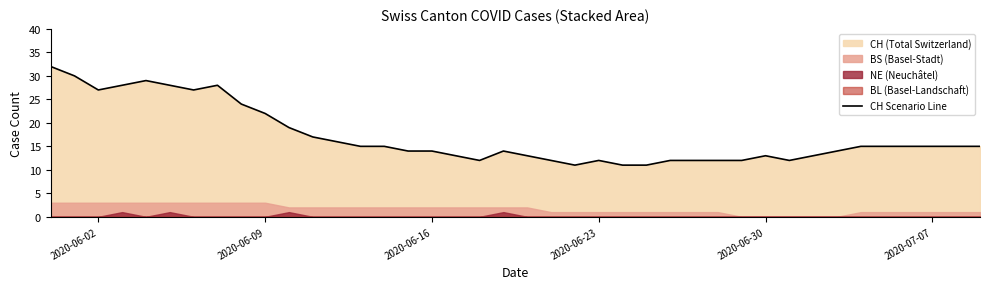

The value of CH Scenario Line at 2020-06-02 is 14. True or false?

False